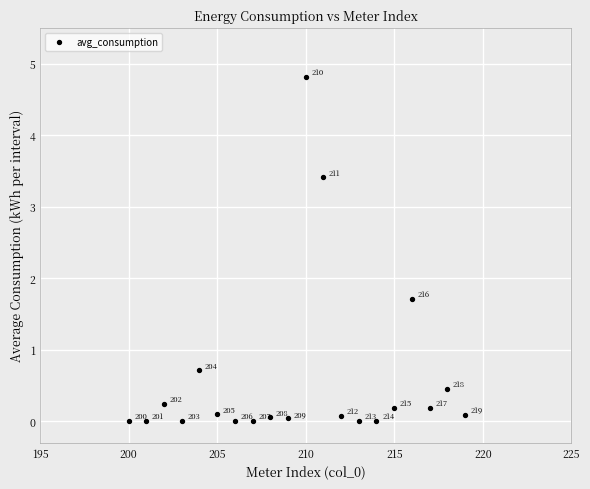

What is the range of X values (max minus min)?

19.0